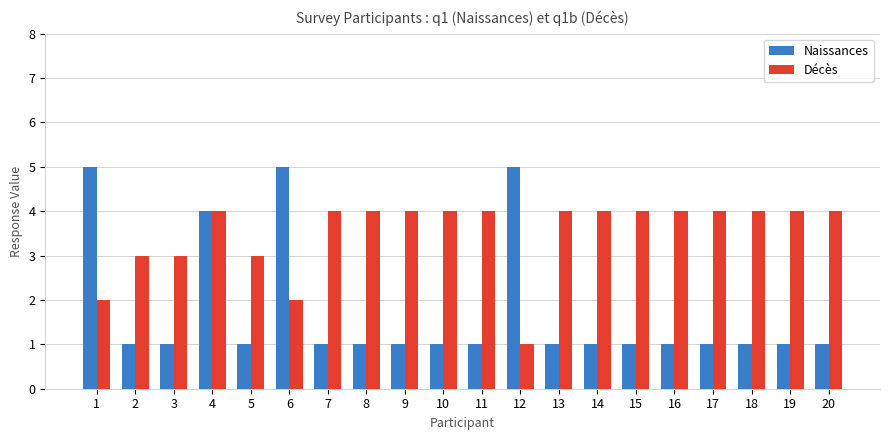

Reading left to right, extract all data points from this chart.

Naissances: 5	1	1	4	1	5	1	1	1	1	1	5	1	1	1	1	1	1	1	1
Décès: 2	3	3	4	3	2	4	4	4	4	4	1	4	4	4	4	4	4	4	4